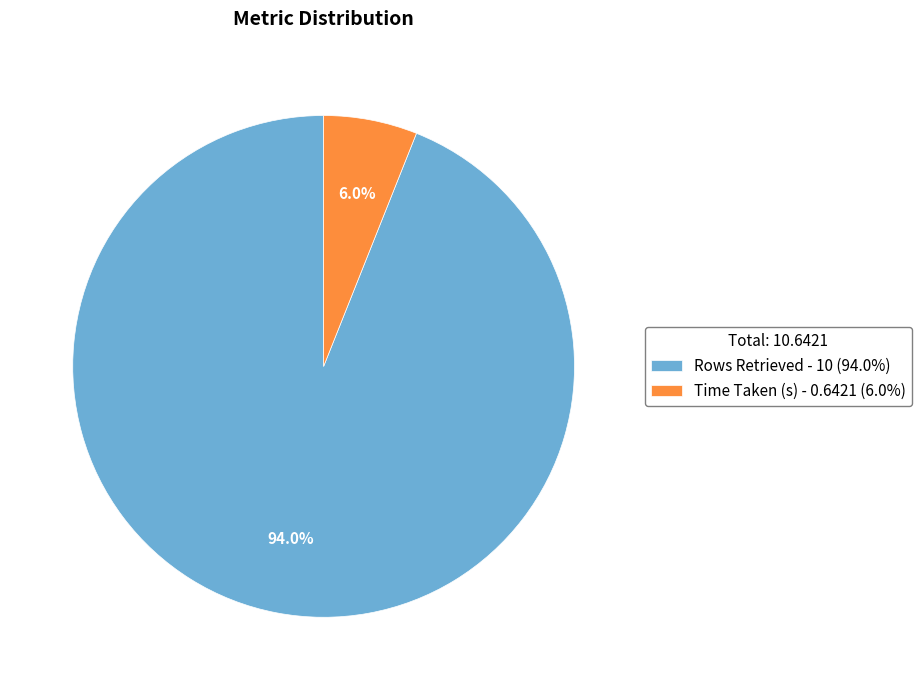

The Rows Retrieved slice represents 99% of the pie. True or false?

False